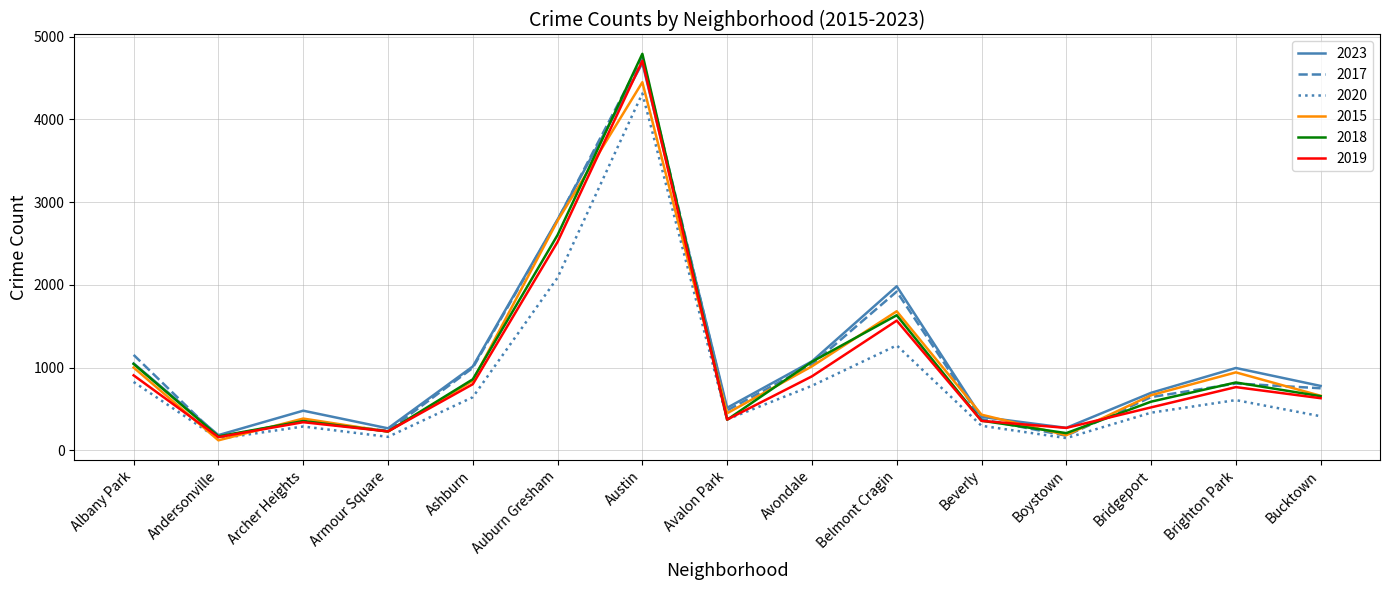

Which series has the largest range (max minus min)?

2018